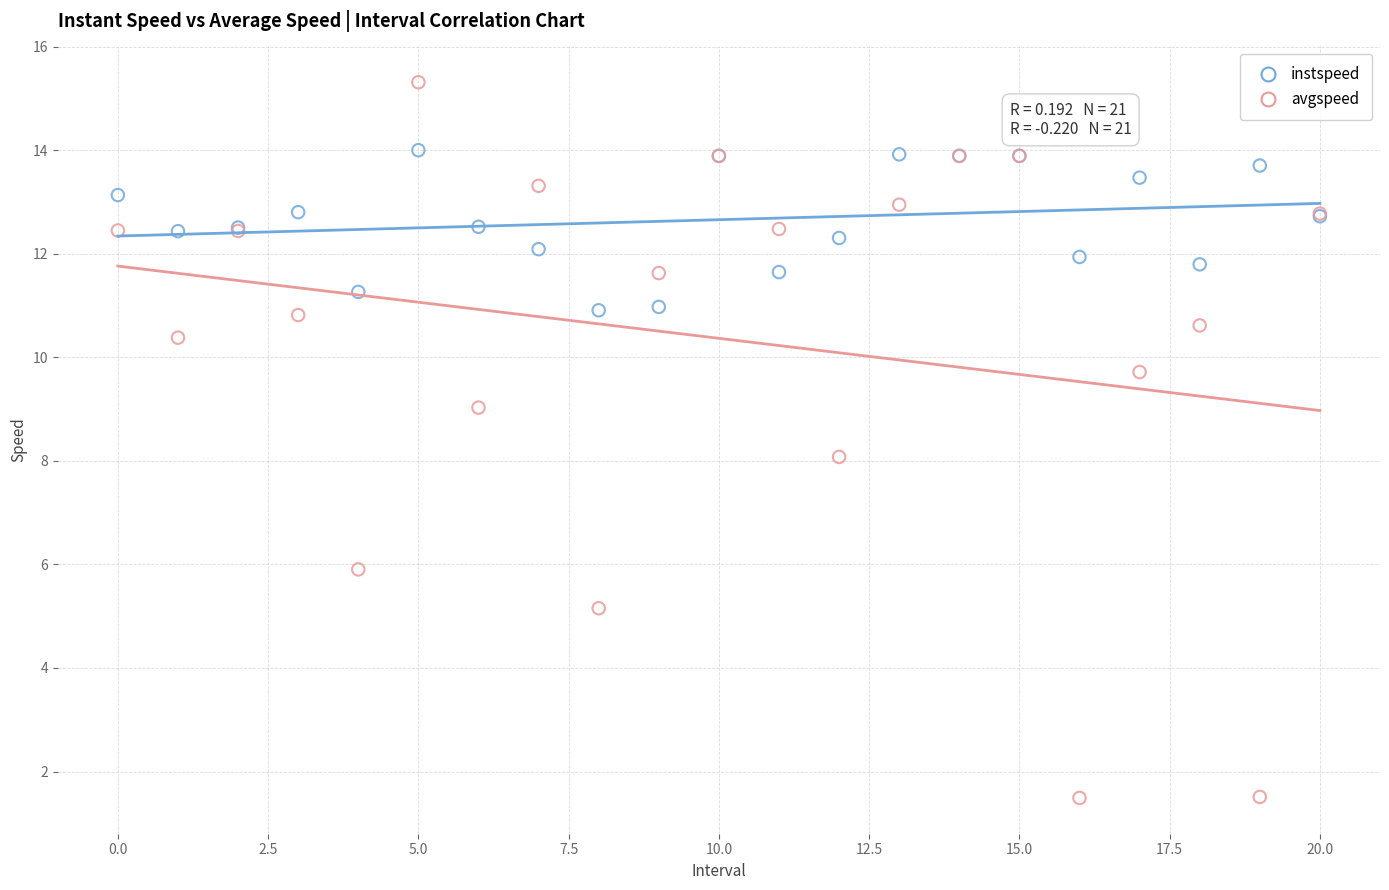

Which series reaches the minimum Y coordinate?

avgspeed